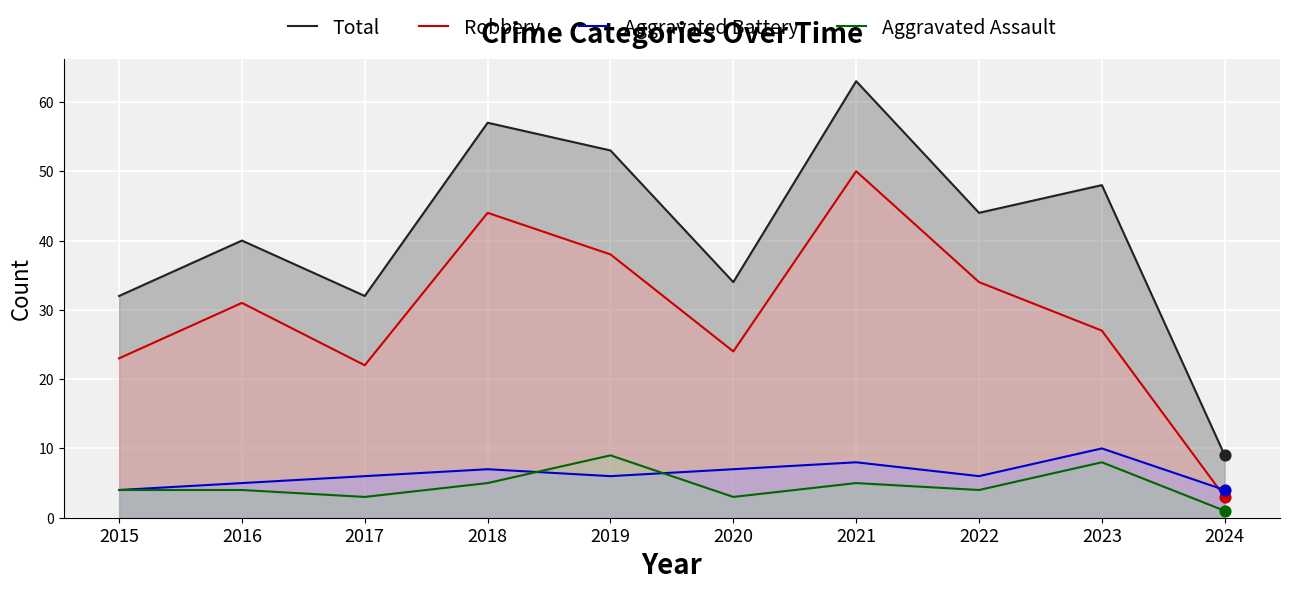

Which series reaches the maximum Y coordinate?

Total